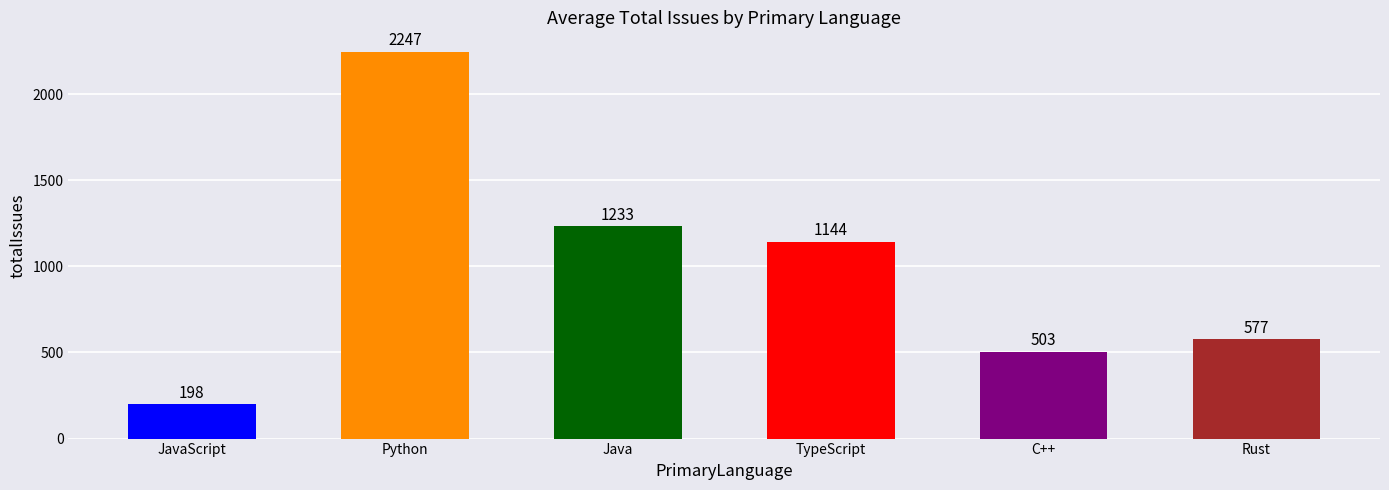

Reading right to left, list all the values displayed in this chart.

577	503	1144	1233	2247	198